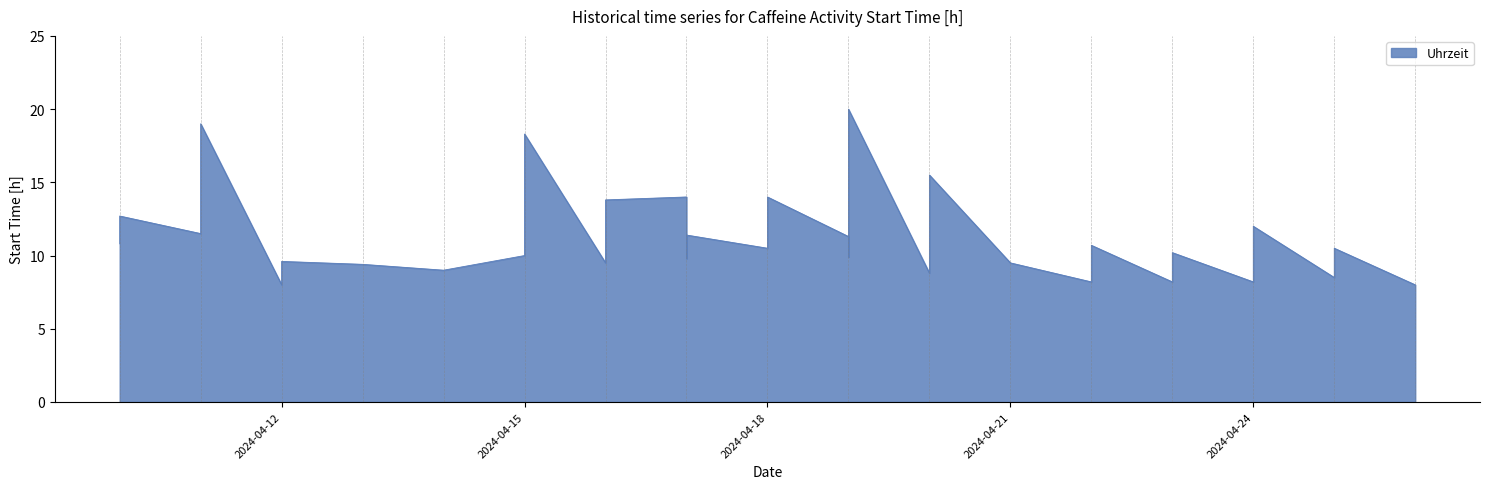

What is the average value?

11.8